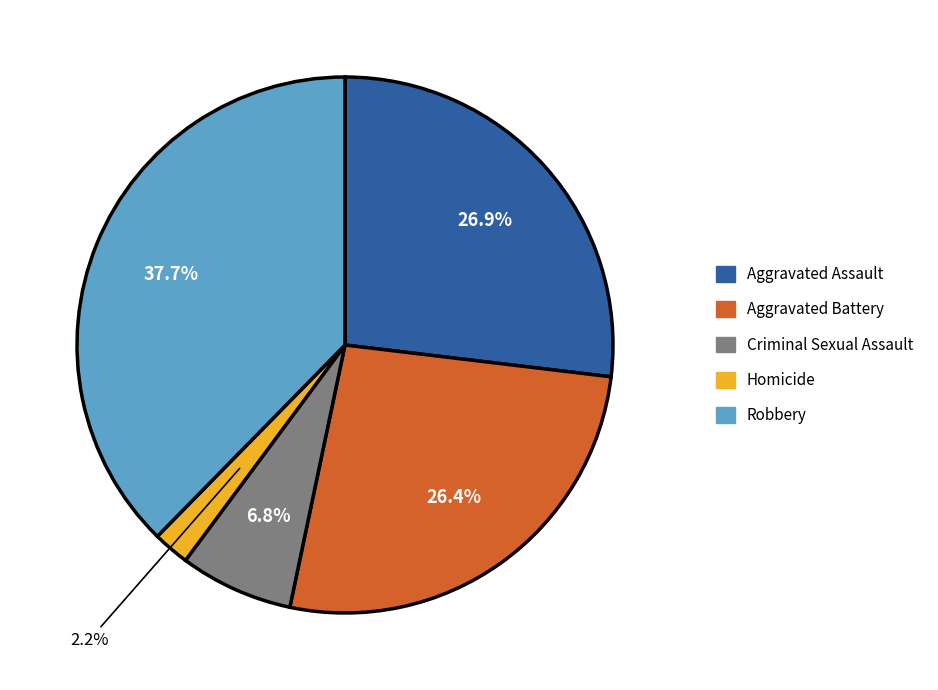

Between Aggravated Assault and Homicide, which is larger?

Aggravated Assault